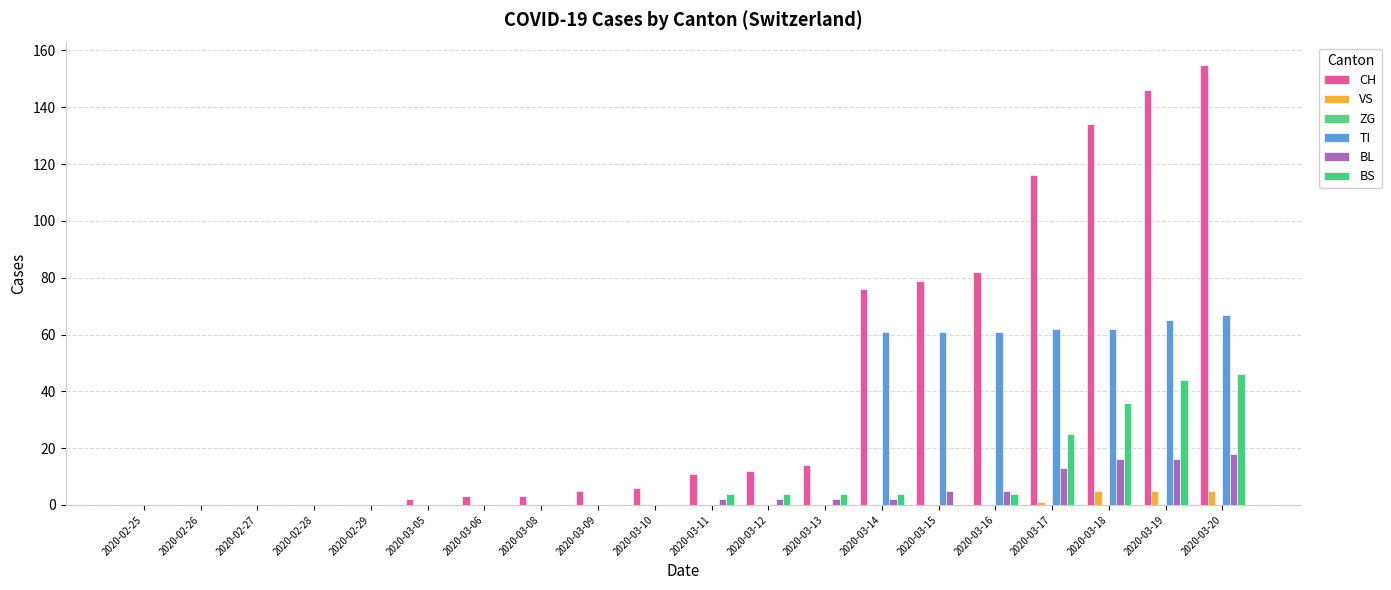

At 2020-02-28, list the series in order from largest to smallest.

CH, VS, ZG, TI, BL, BS